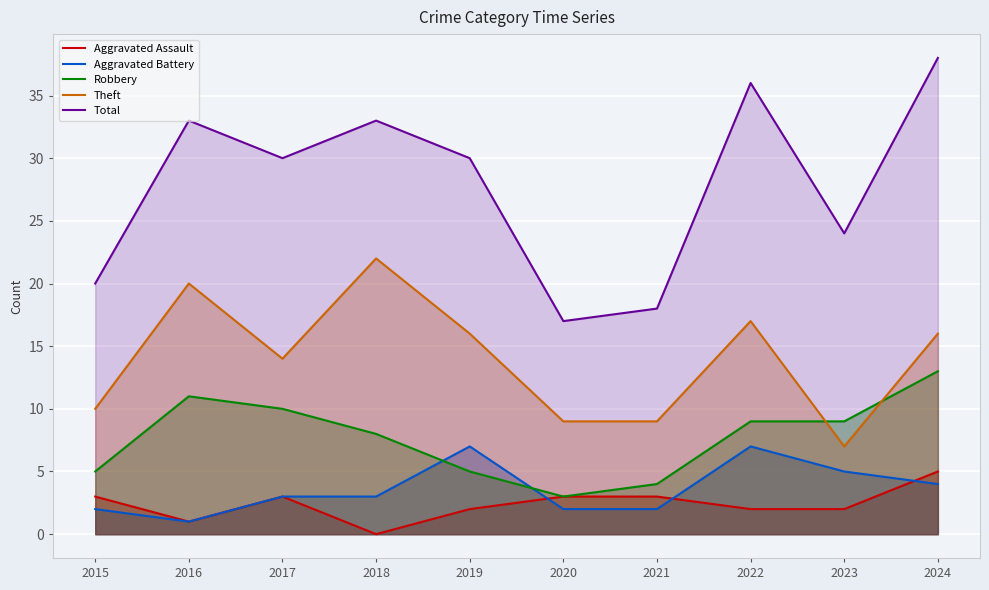

Where is Aggravated Assault nearest to the value 2?

2019